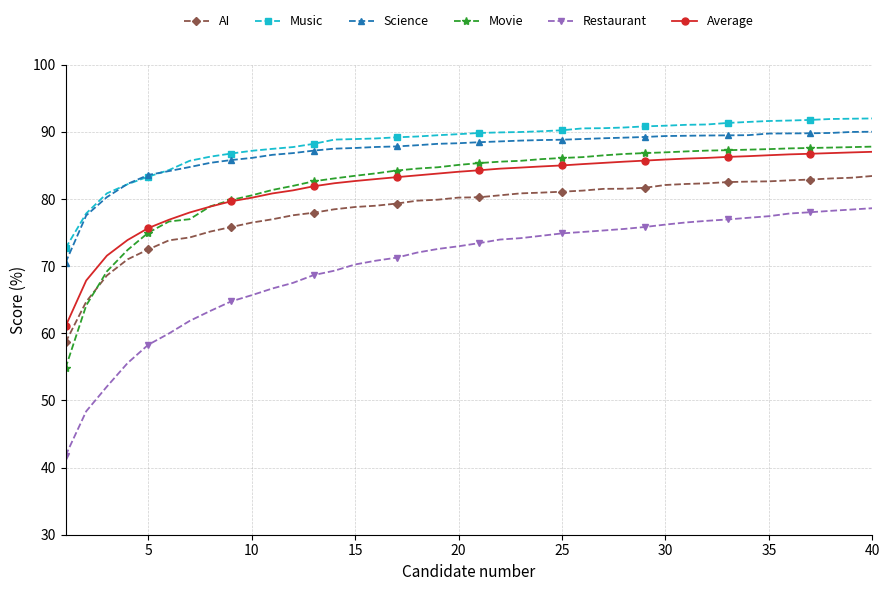

True or false: Restaurant and Average cross at least once.

False